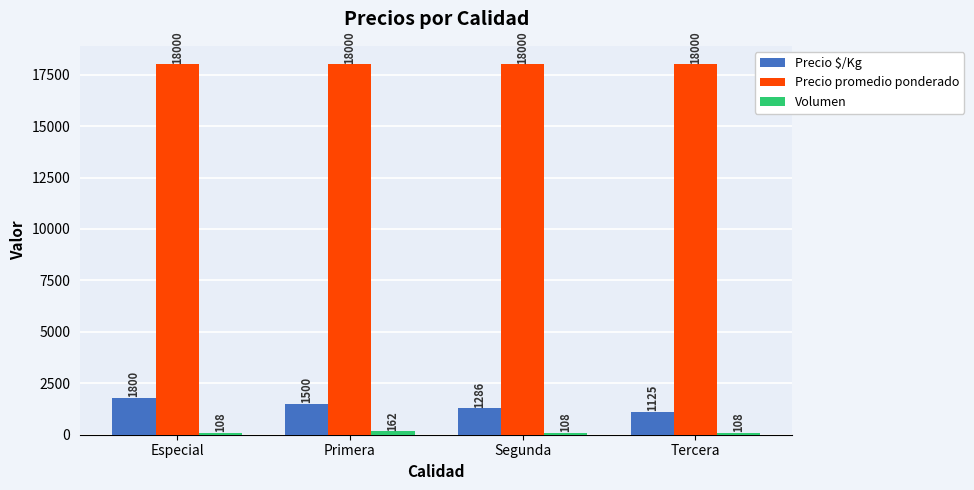

What is the difference between the Precio $/Kg values at Segunda and Primera?

214